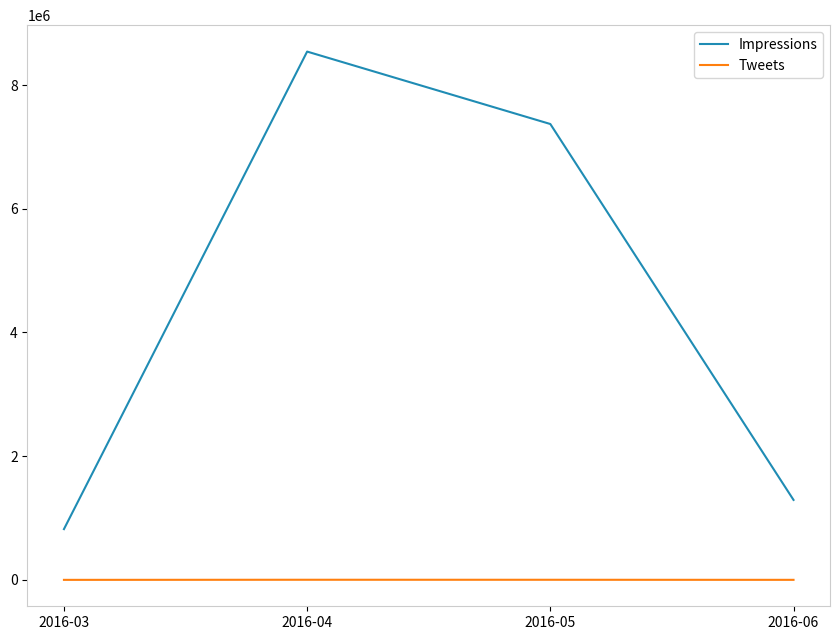

True or false: Impressions and Tweets intersect in this chart.

False